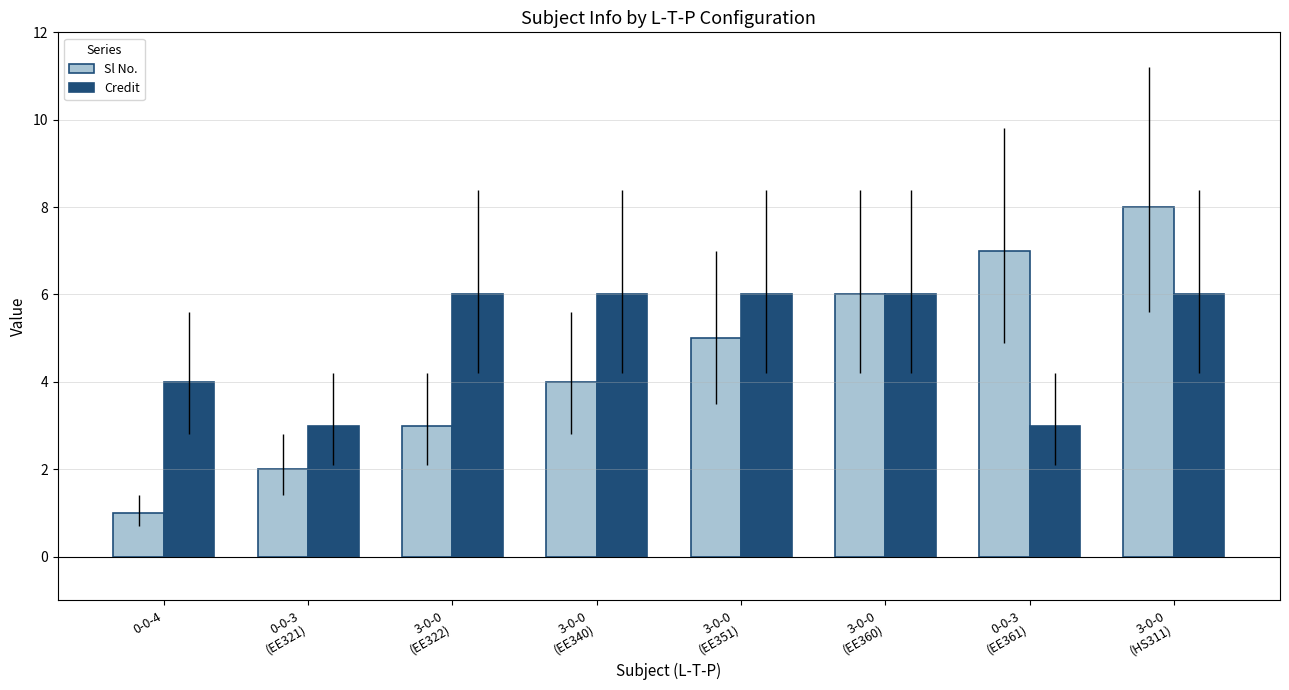

What is the value of the Sl No. bar at the 6th from the left?

6